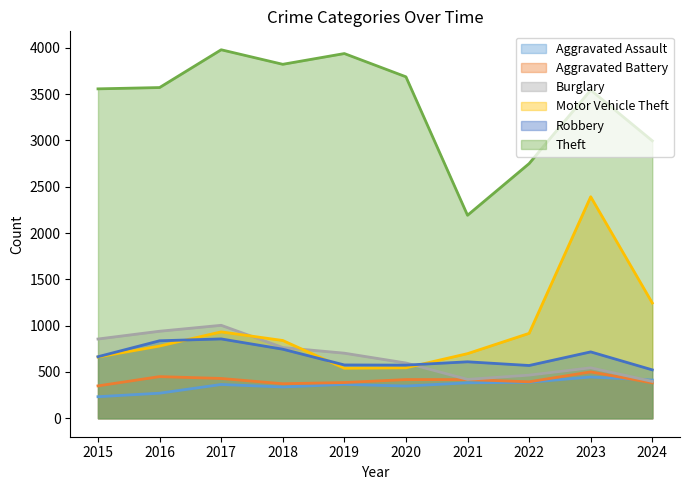

Rank the series by their maximum value, from lowest to highest.

Aggravated Assault, Aggravated Battery, Robbery, Burglary, Motor Vehicle Theft, Theft